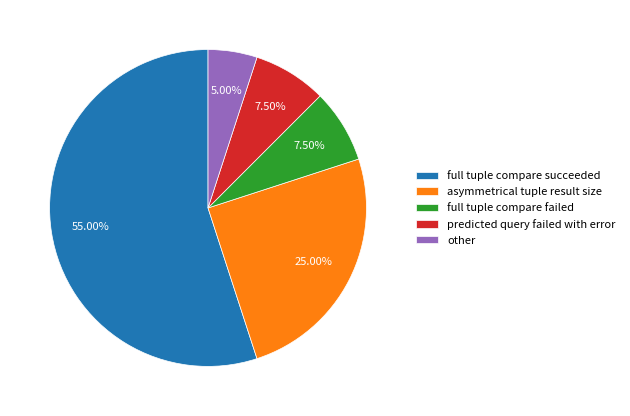

Is it true that asymmetrical tuple result size is 39% of the pie?

False